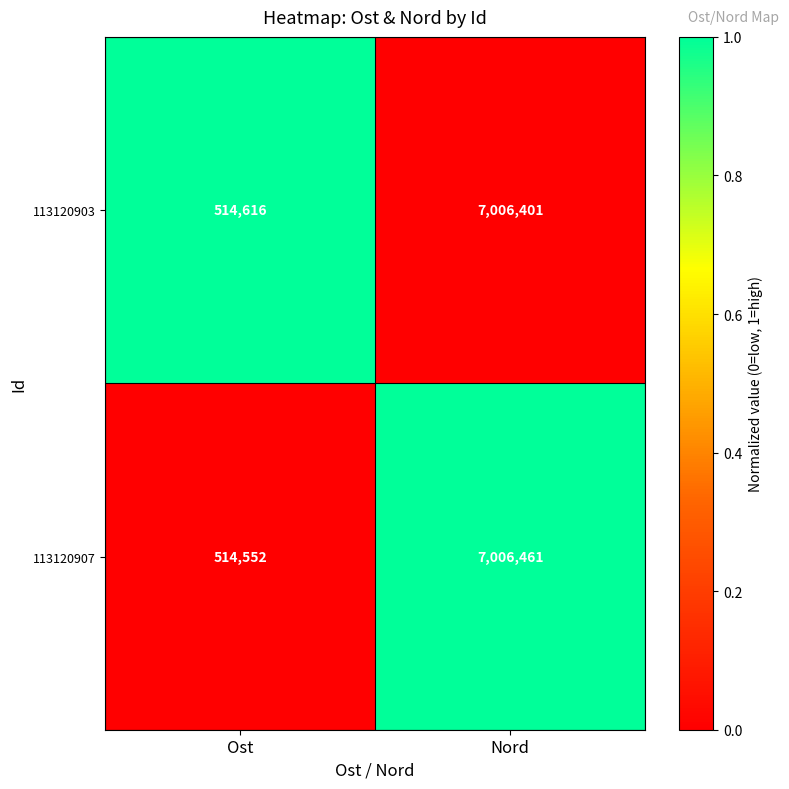

Reading left to right, what are all the values shown in this chart?

113120903: 514616	7006401
113120907: 514552	7006461